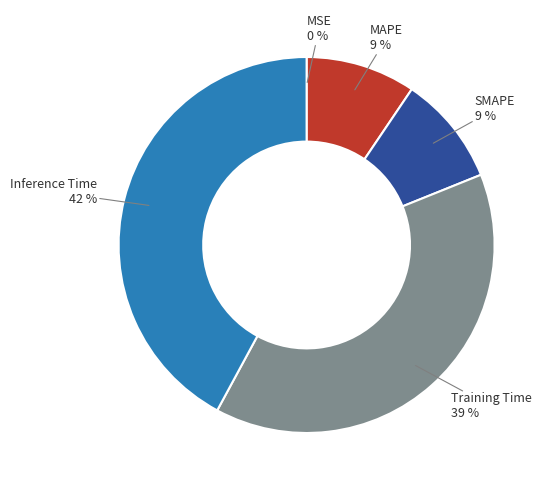

To the nearest percent, what is the difference between the largest and smallest slice percentages?

42%